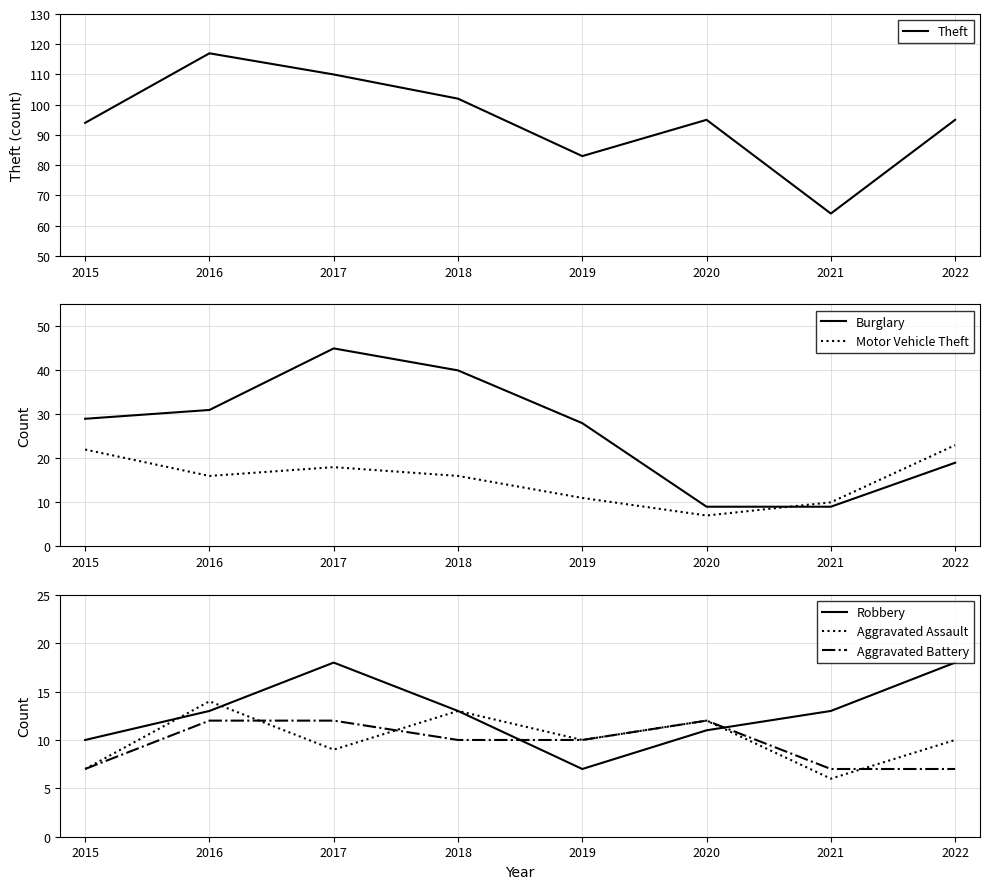

What are all the series names shown in the legend?

Theft, Burglary, Motor Vehicle Theft, Robbery, Aggravated Assault, Aggravated Battery